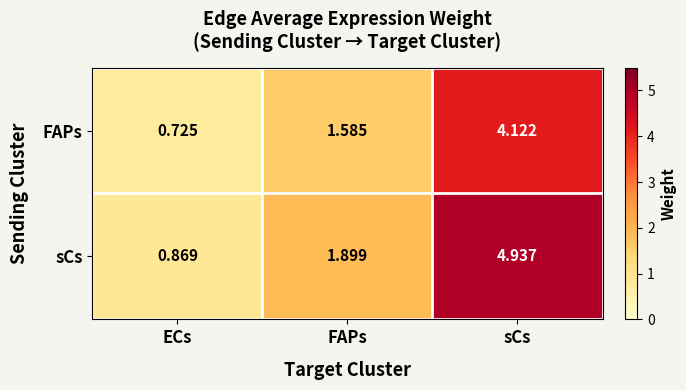

Which series has the widest spread of values?

sCs